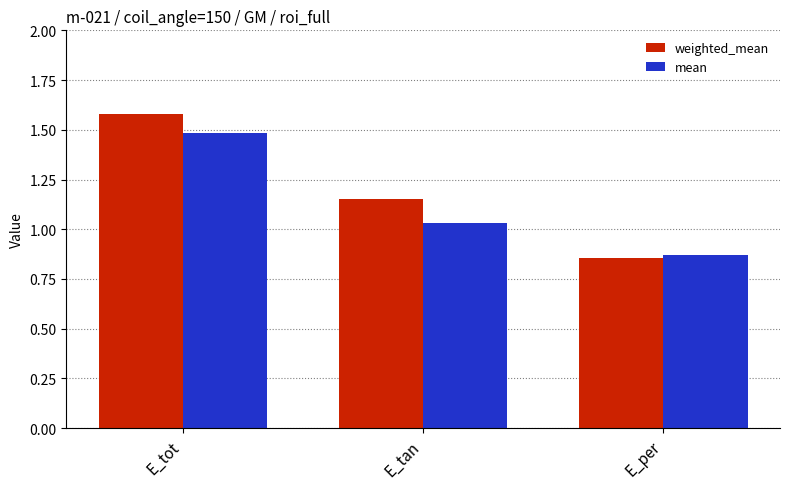

What is the difference between the weighted_mean values at E_tan and E_tot?

0.4